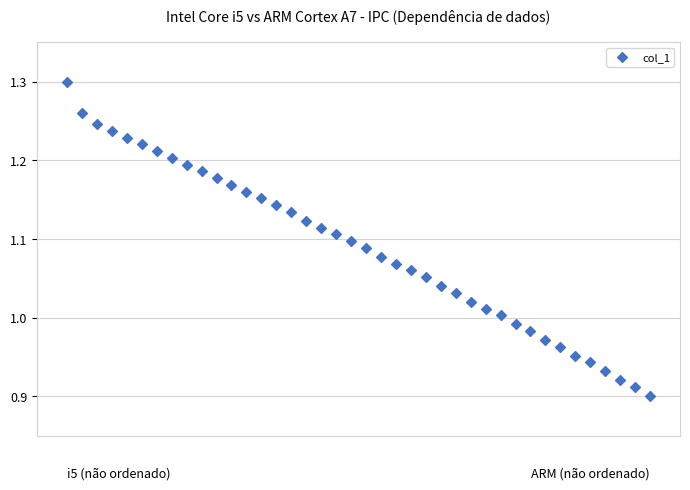

What is the range of Y values (max minus min)?

0.4